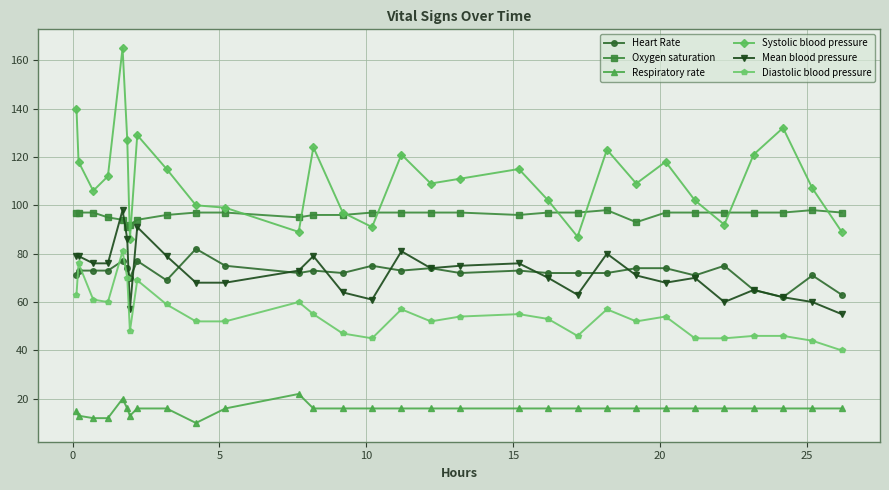

Which series has the largest total across all categories?

Systolic blood pressure